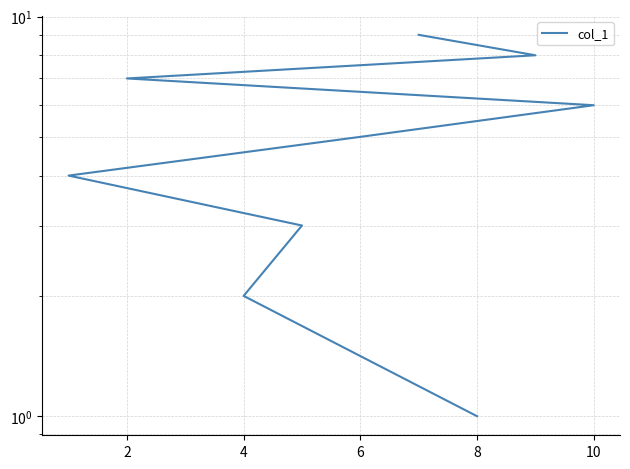

The value at 2 is 1. True or false?

False